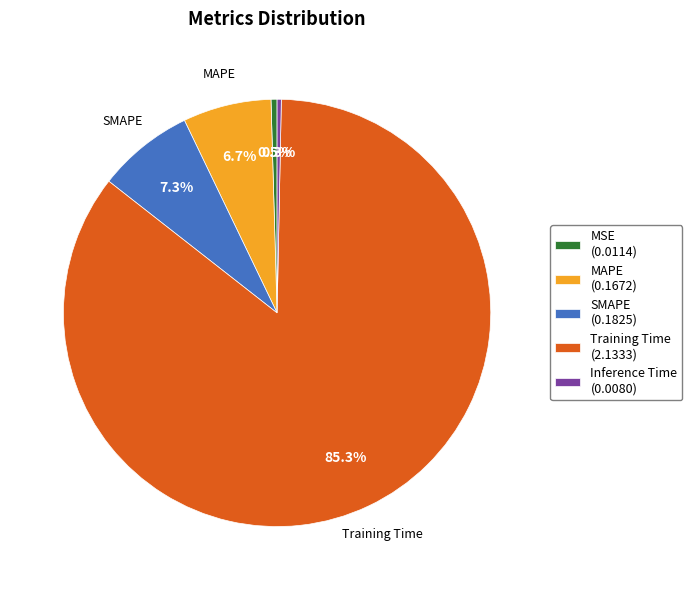

How many slices are in this pie chart?

5